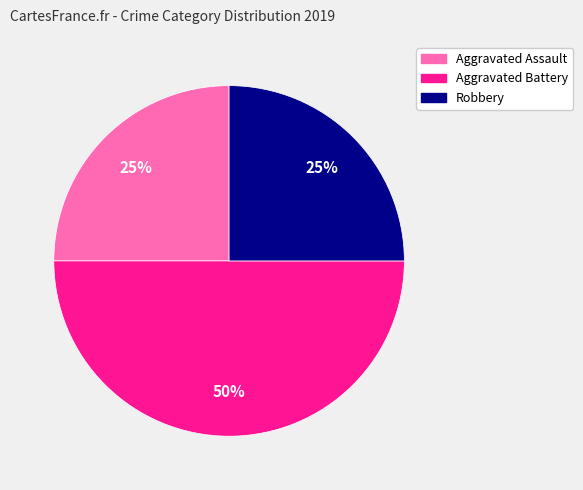

How many slices are in this pie chart?

3